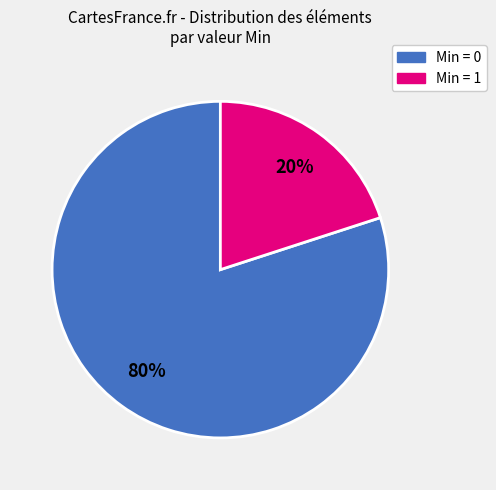

To the nearest percent, what is the difference between the largest and smallest slice percentages?

60%